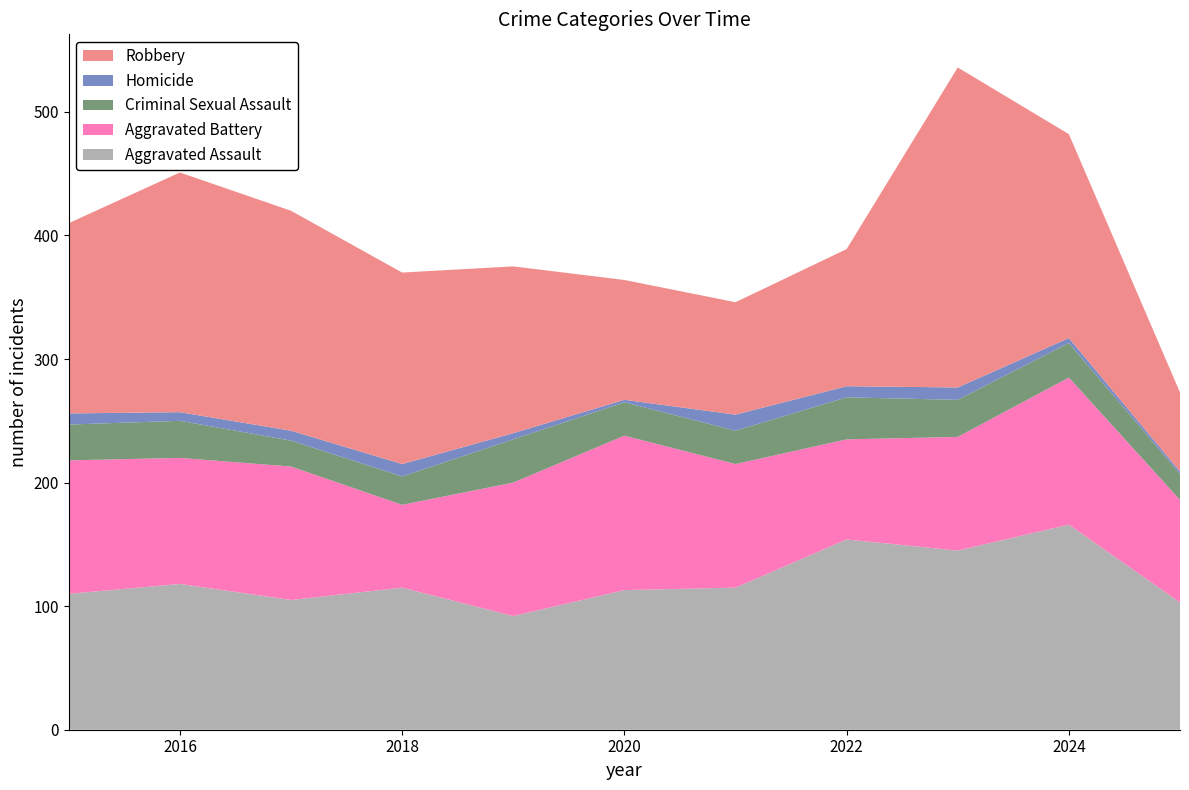

Reading left to right, transcribe all the data shown in this chart.

Aggravated Assault: 110	118	105	115	92	113	115	154	145	166	103
Aggravated Battery: 108	102	108	67	108	125	100	81	92	119	83
Criminal Sexual Assault: 29	30	21	23	35	27	27	34	30	28	21
Homicide: 9	7	8	10	5	2	13	9	10	4	2
Robbery: 154	194	178	155	135	97	91	111	259	165	64